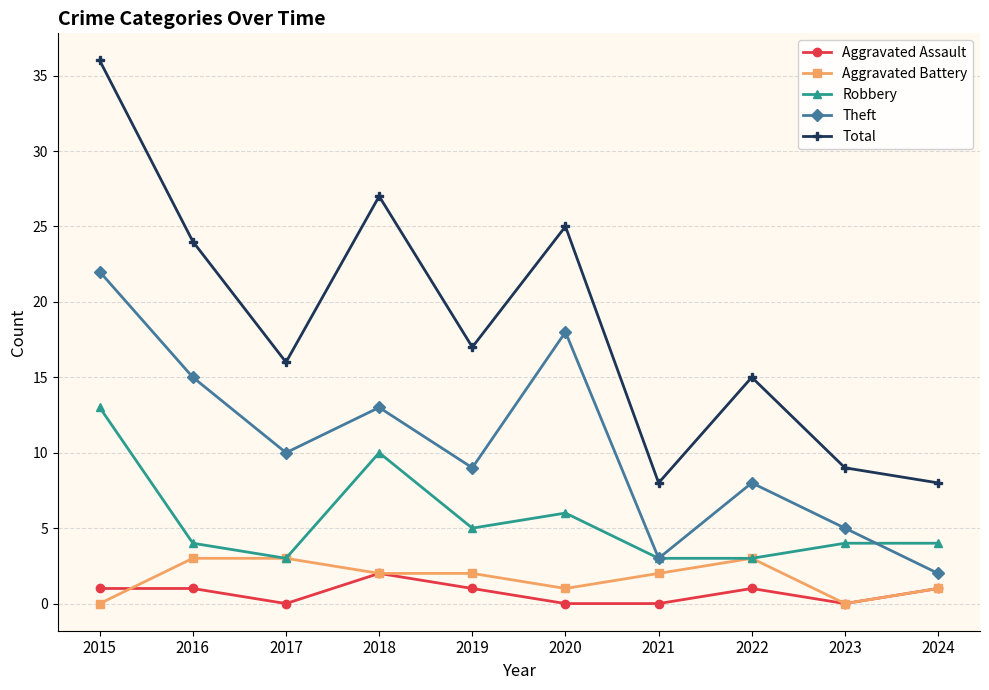

What are all the series names shown in the legend?

Aggravated Assault, Aggravated Battery, Robbery, Theft, Total